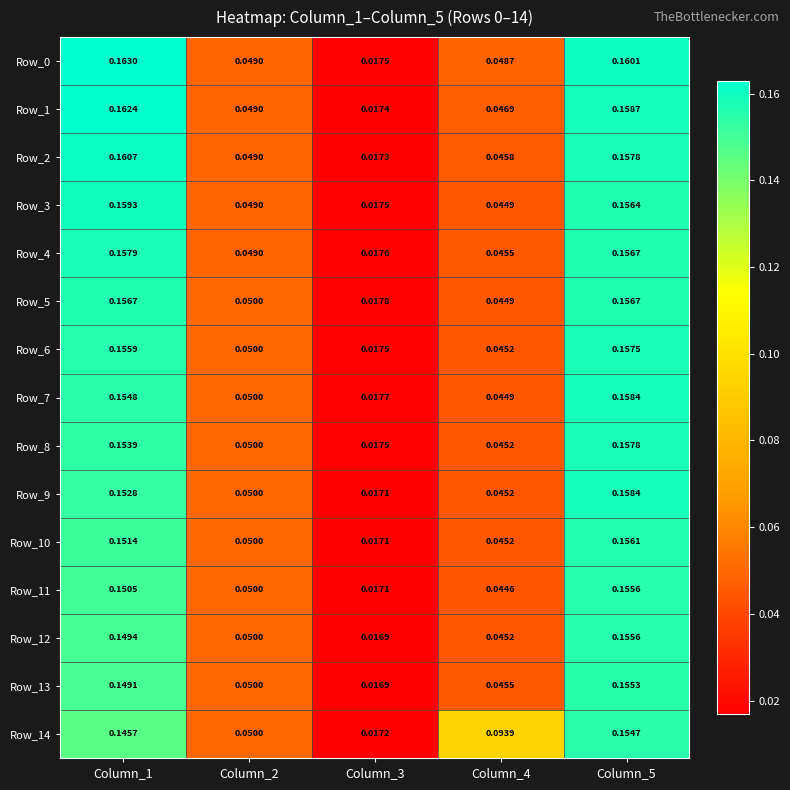

Is the value of Row_6 at Column_2 greater than the value of Row_3 at Column_5?

No